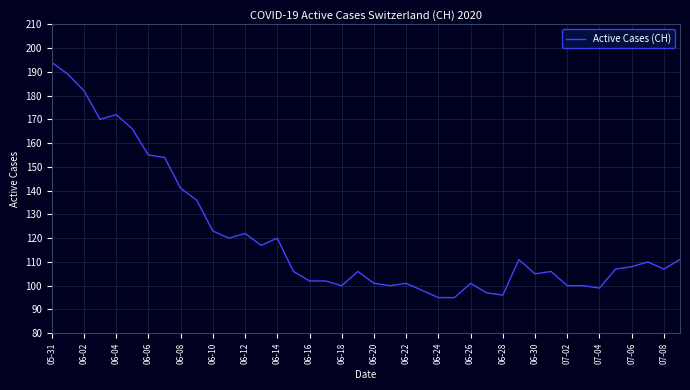

What is the difference between the maximum and minimum values?

99